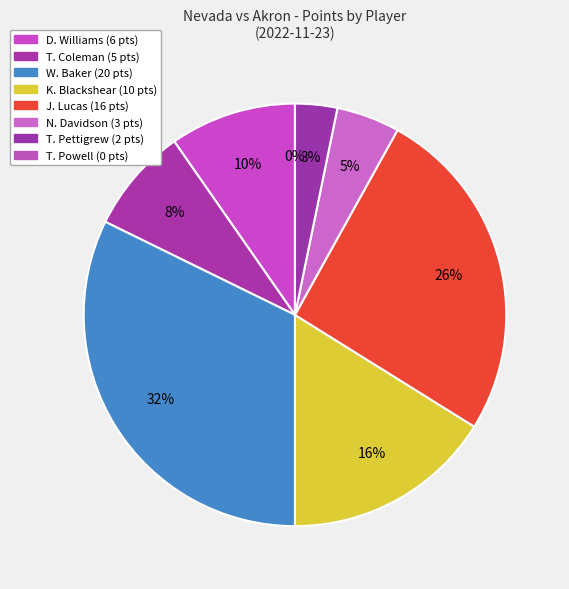

What is the change in value from J. Lucas to T. Pettigrew?

-14